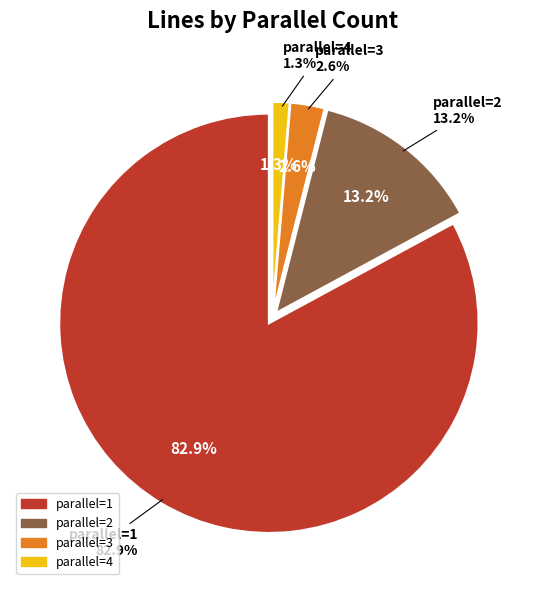

True or false: 3 accounts for 3% of the total.

True